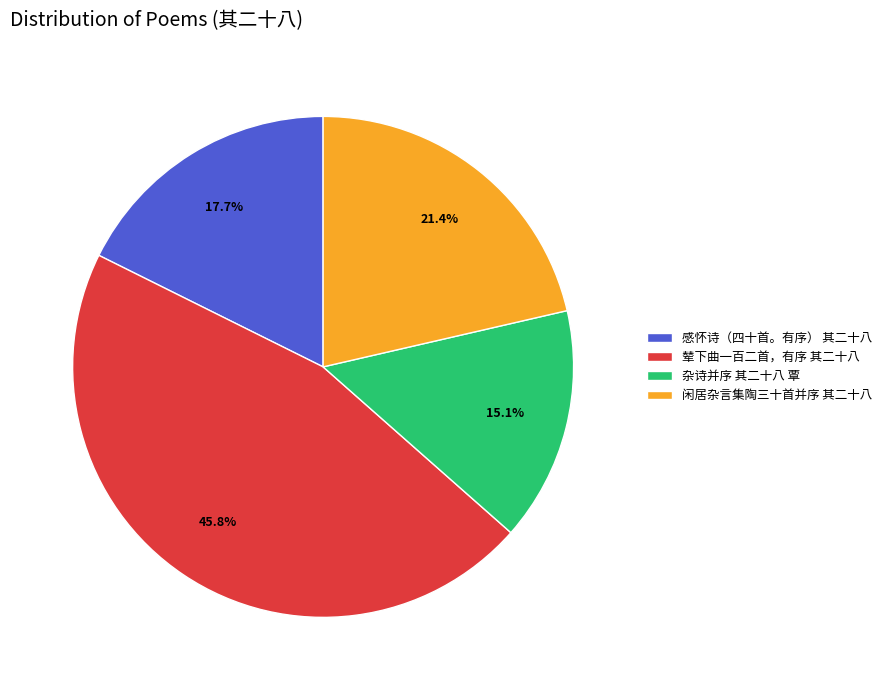

Does 感怀诗（四十首。有序） 其二十八 account for over 50% of the chart?

No